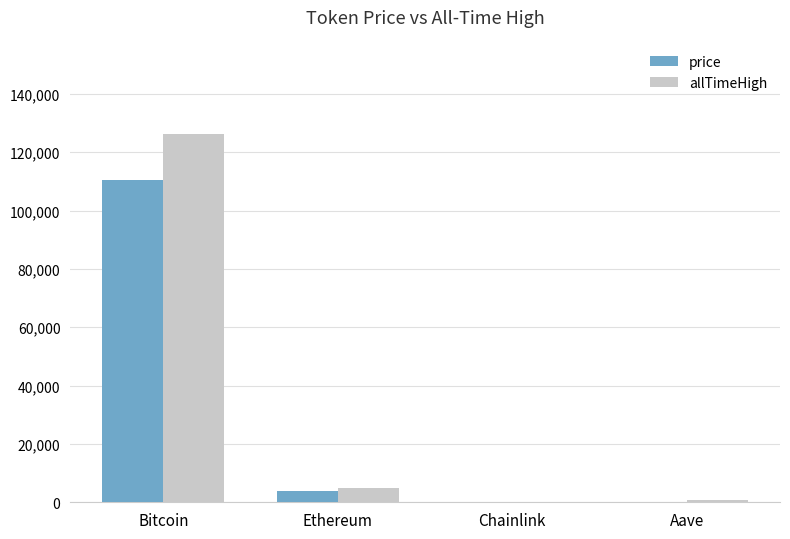

The value of allTimeHigh at Aave is 661.7. True or false?

True